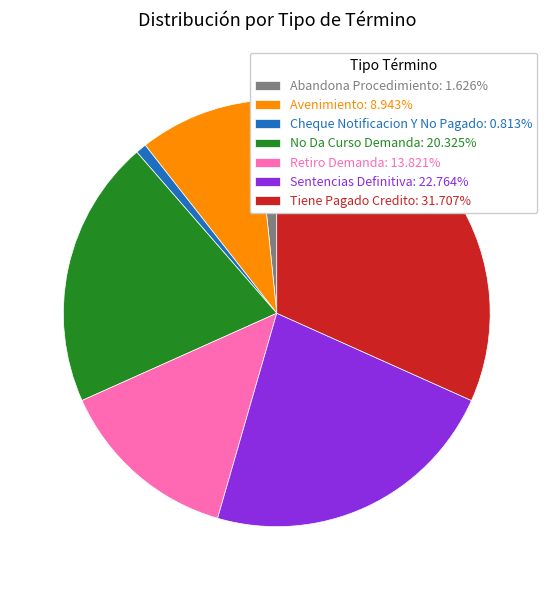

Is there a majority slice in this chart?

No